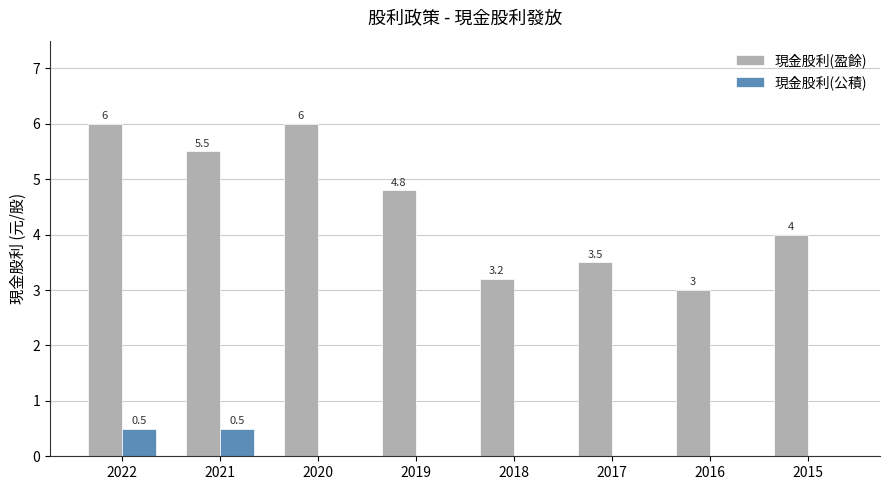

How many 現金股利(公積) values are between 0 and 1?

8